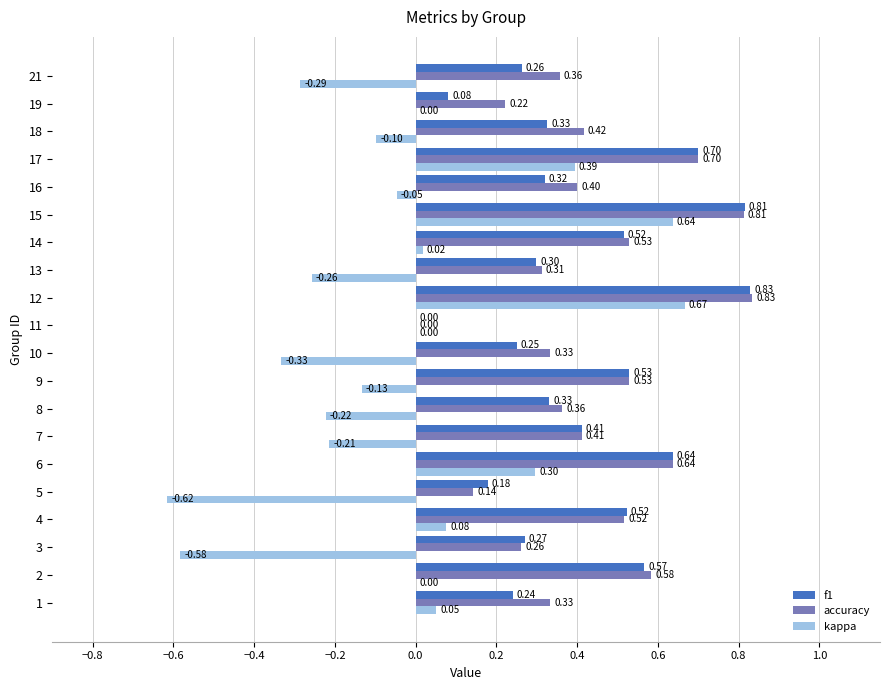

What is the sum of the accuracy values at 4 and 19?

0.7